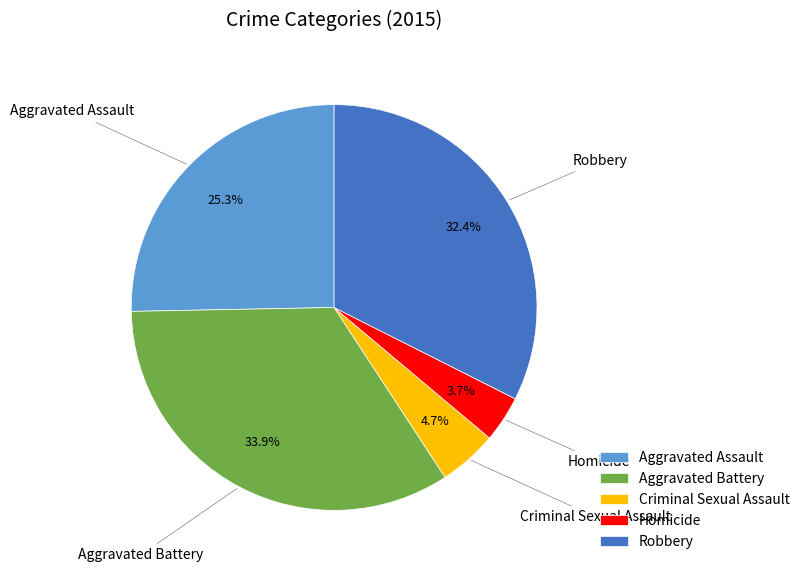

What percentage do Aggravated Assault and Aggravated Battery together represent?

59.2%